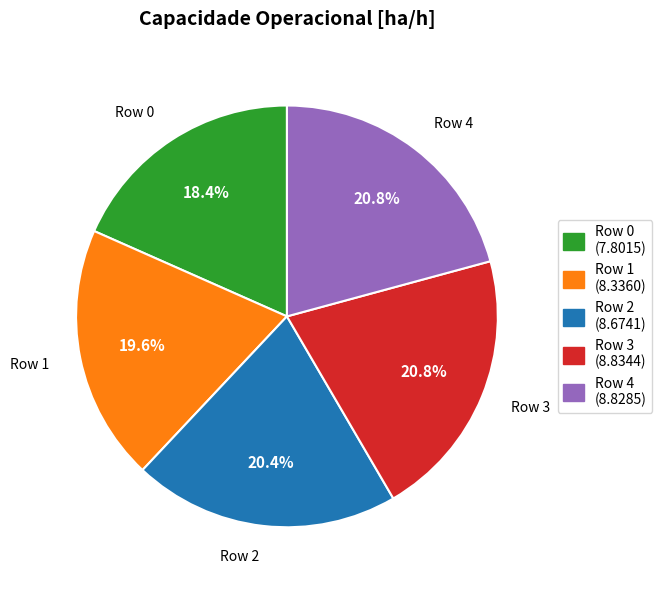

How many slices are in this pie chart?

5